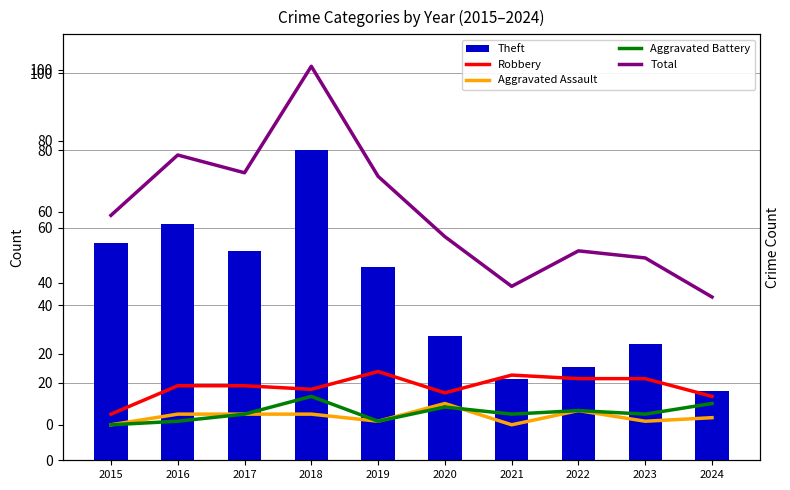

What is the sum of all Aggravated Assault values?

23